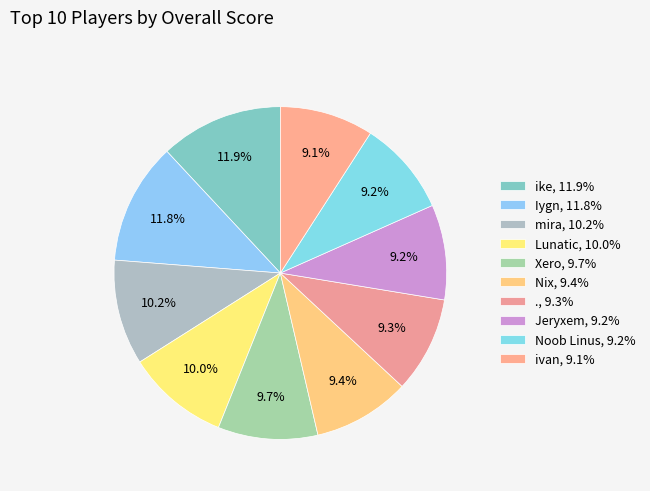

To the nearest percent, what percentage of the pie is Jeryxem?

9%